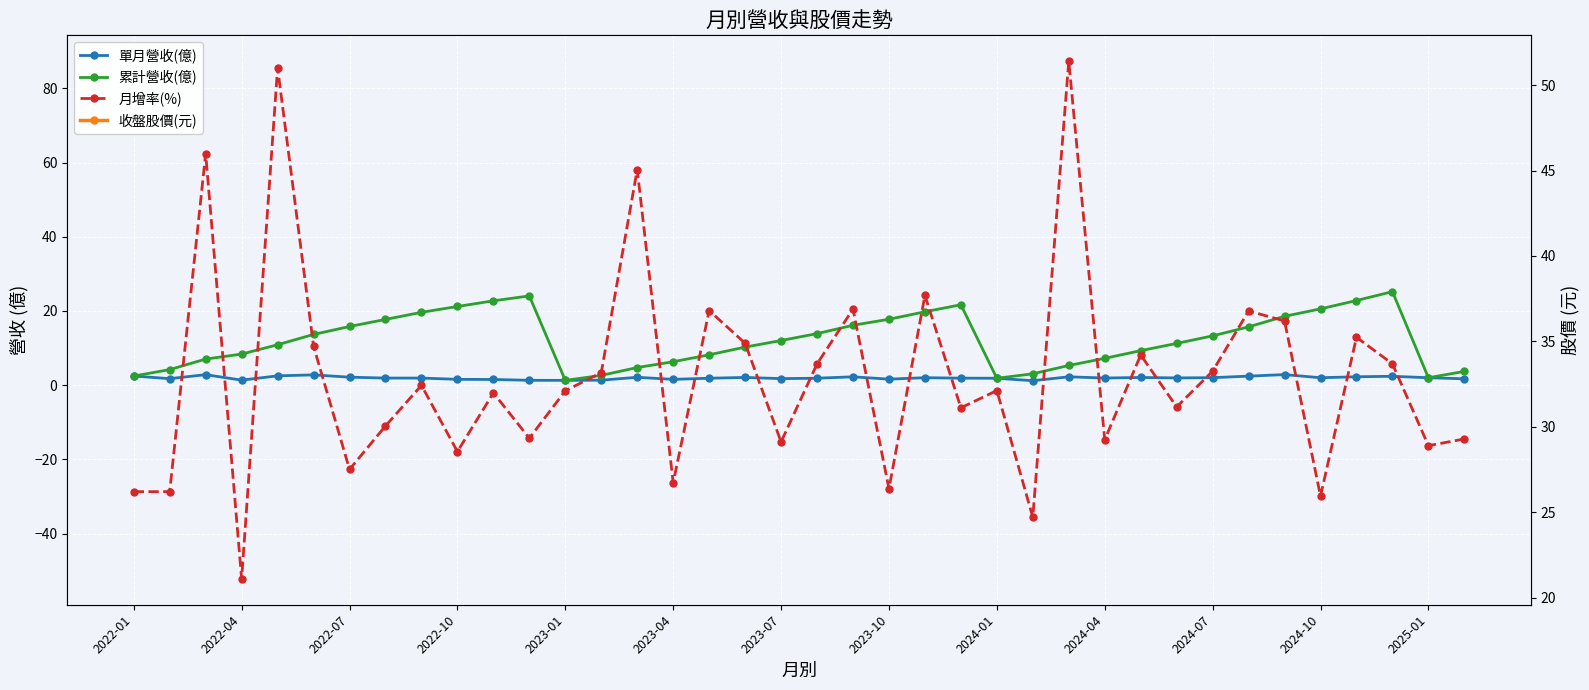

Is it true that 收盤股價(元) equals 31.5 at 2024-10?

True